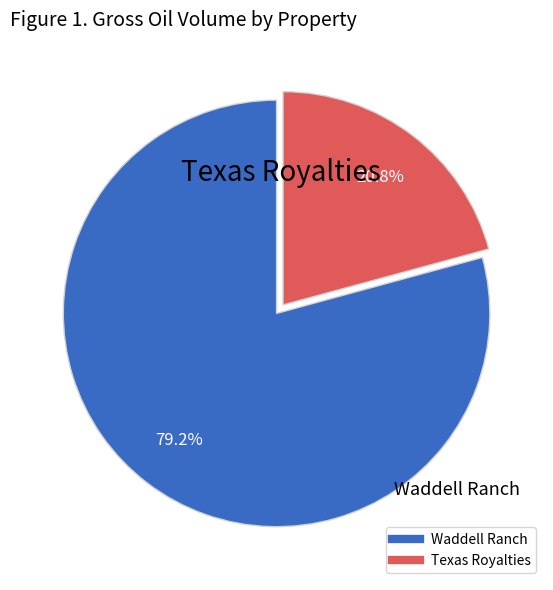

Is it true that Waddell Ranch is 67% of the pie?

False